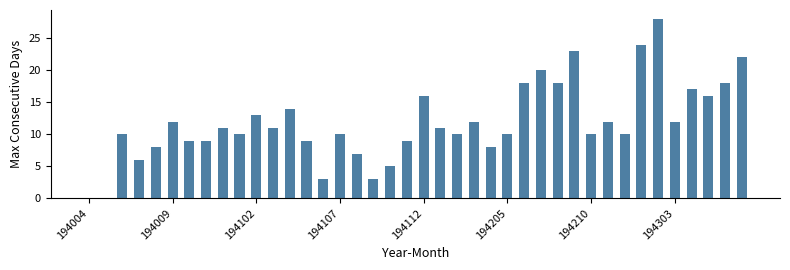

Reading right to left, list all the values displayed in this chart.

22	18	16	17	12	28	24	10	12	10	23	18	20	18	10	8	12	10	11	16	9	5	3	7	10	3	9	14	11	13	10	11	9	9	12	8	6	10	0	0